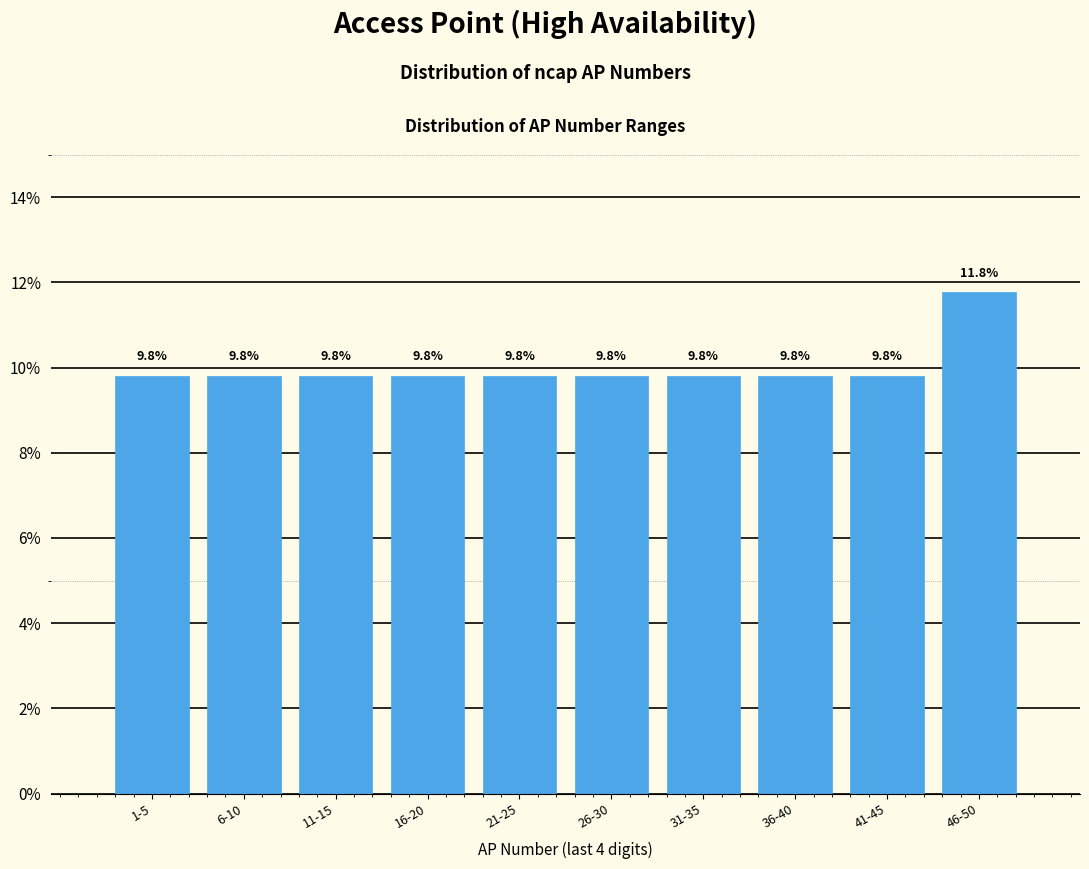

Reading left to right, list all the values displayed in this chart.

9.8	9.8	9.8	9.8	9.8	9.8	9.8	9.8	9.8	11.8